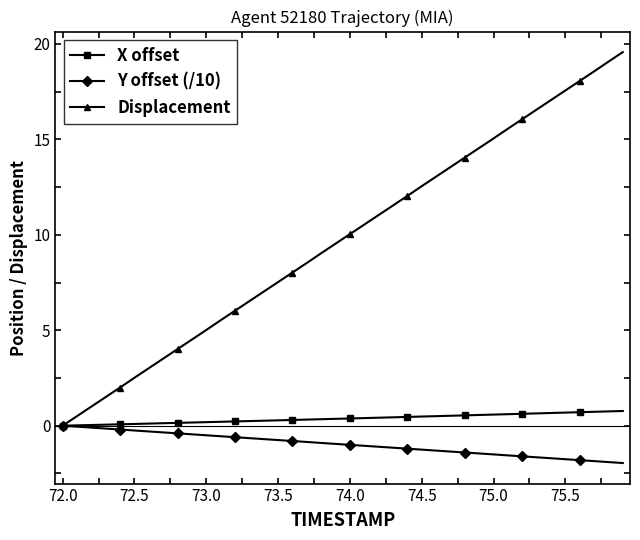

What is the value of the Y offset (/10) point at the 31st from the left?

-1.5